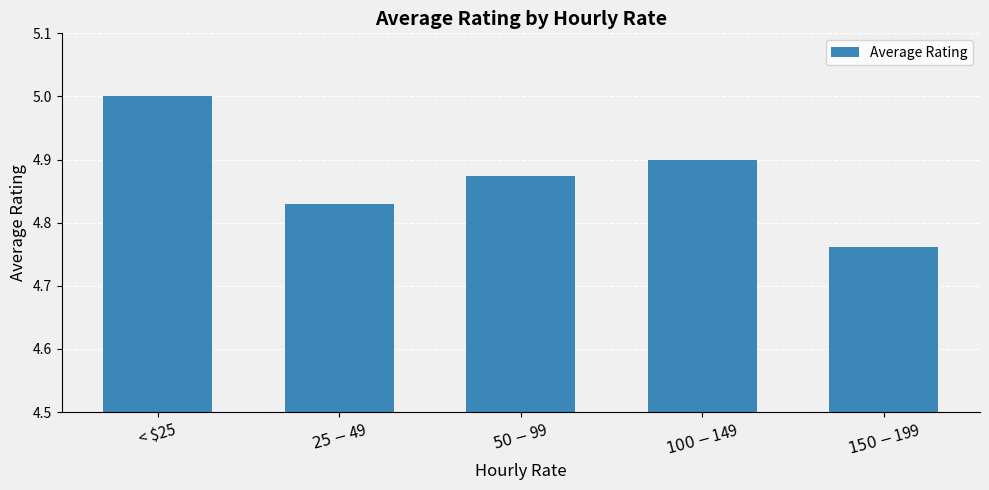

List the labels in order of value, smallest first.

$150 - $199, $25 - $49, $50 - $99, $100 - $149, < $25